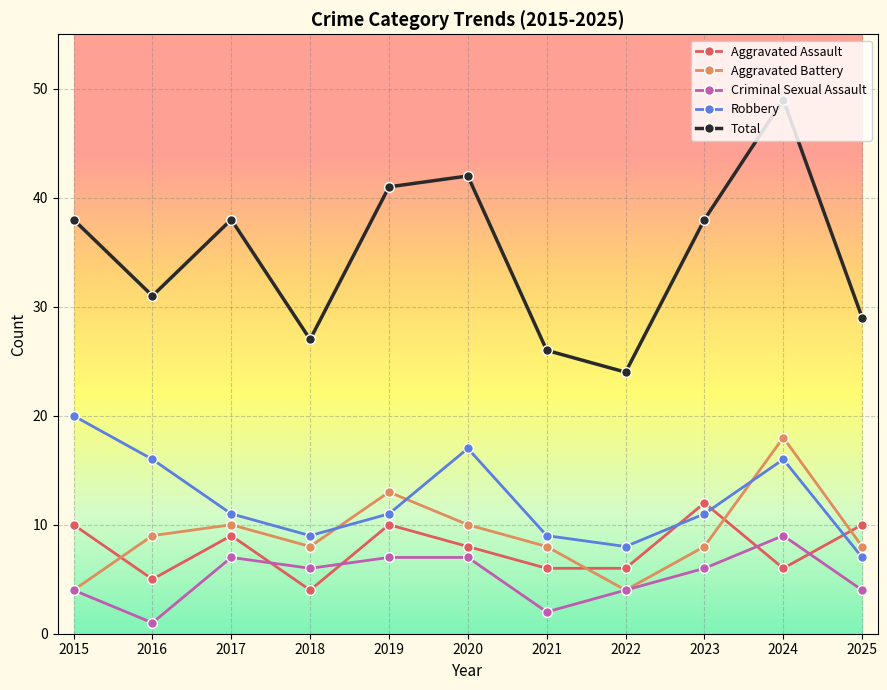

Reading left to right, transcribe all the data shown in this chart.

Aggravated Assault: 10	5	9	4	10	8	6	6	12	6	10
Aggravated Battery: 4	9	10	8	13	10	8	4	8	18	8
Criminal Sexual Assault: 4	1	7	6	7	7	2	4	6	9	4
Robbery: 20	16	11	9	11	17	9	8	11	16	7
Total: 38	31	38	27	41	42	26	24	38	49	29